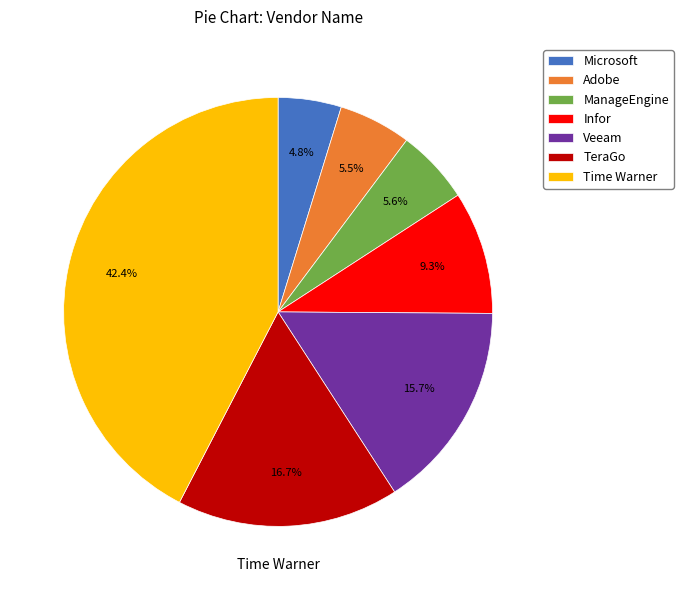

What percentage is the Veeam slice, to the nearest percent?

16%